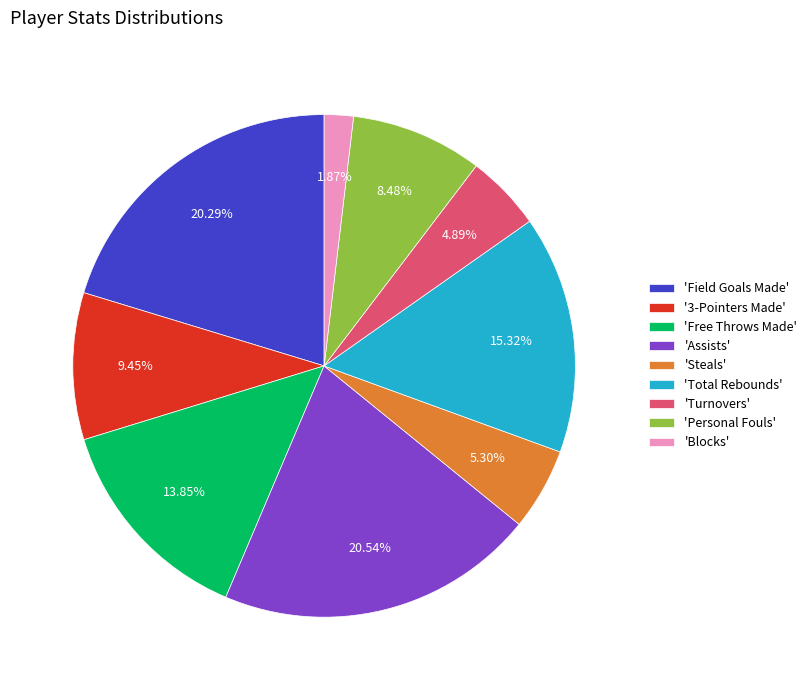

Does any single category account for the majority?

No